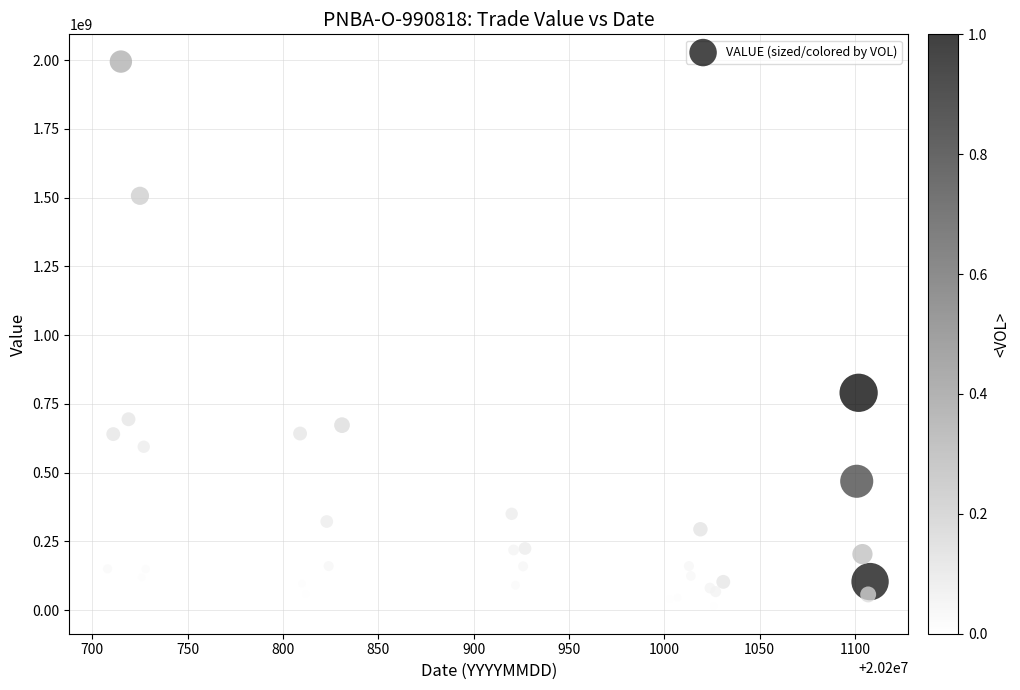

What Y value in the scatter plot is closest to 1003900000?

790153000